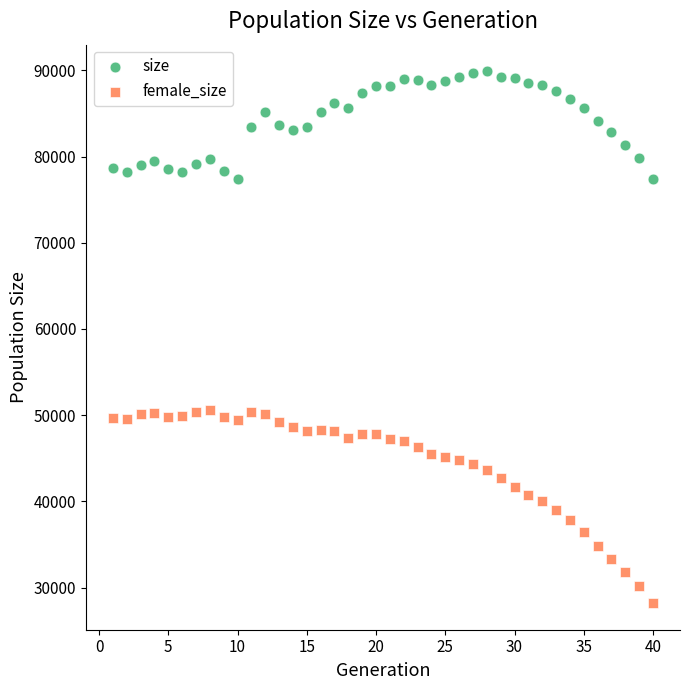

What are all the series names shown in the legend?

size, female_size